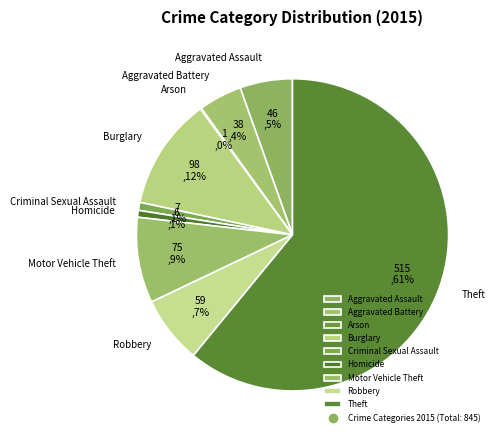

What is the largest slice in the pie chart?

Theft